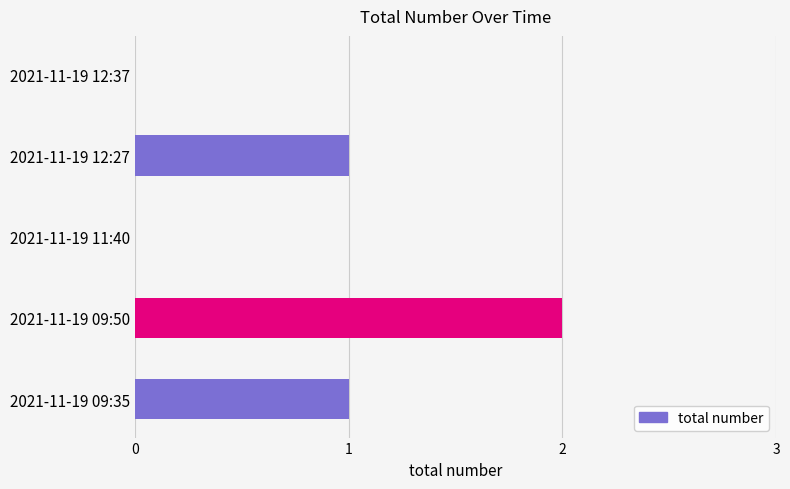

Which label corresponds to the largest value in the chart?

2021-11-19 09:50